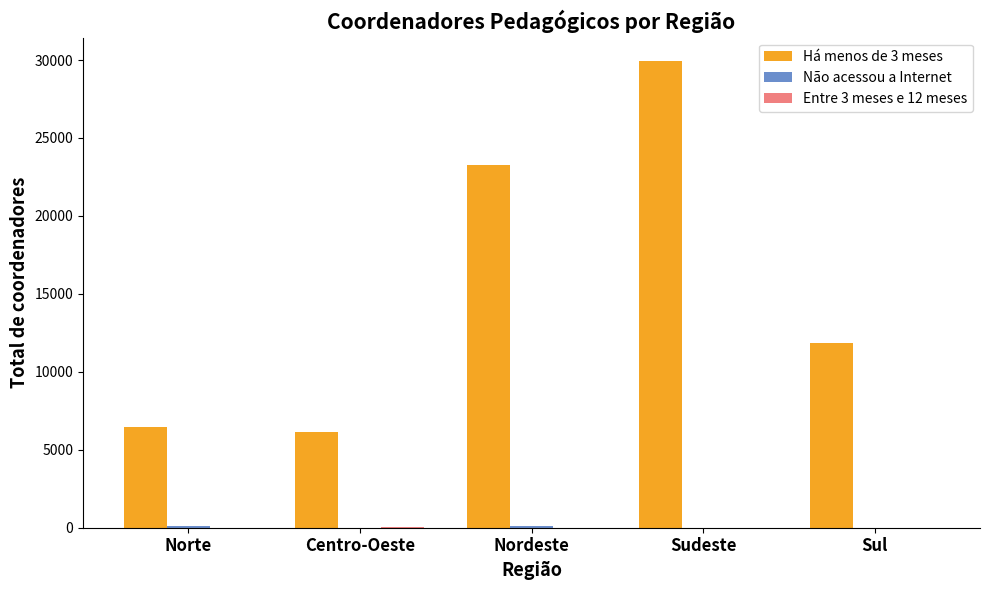

How many groups of bars are there?

5